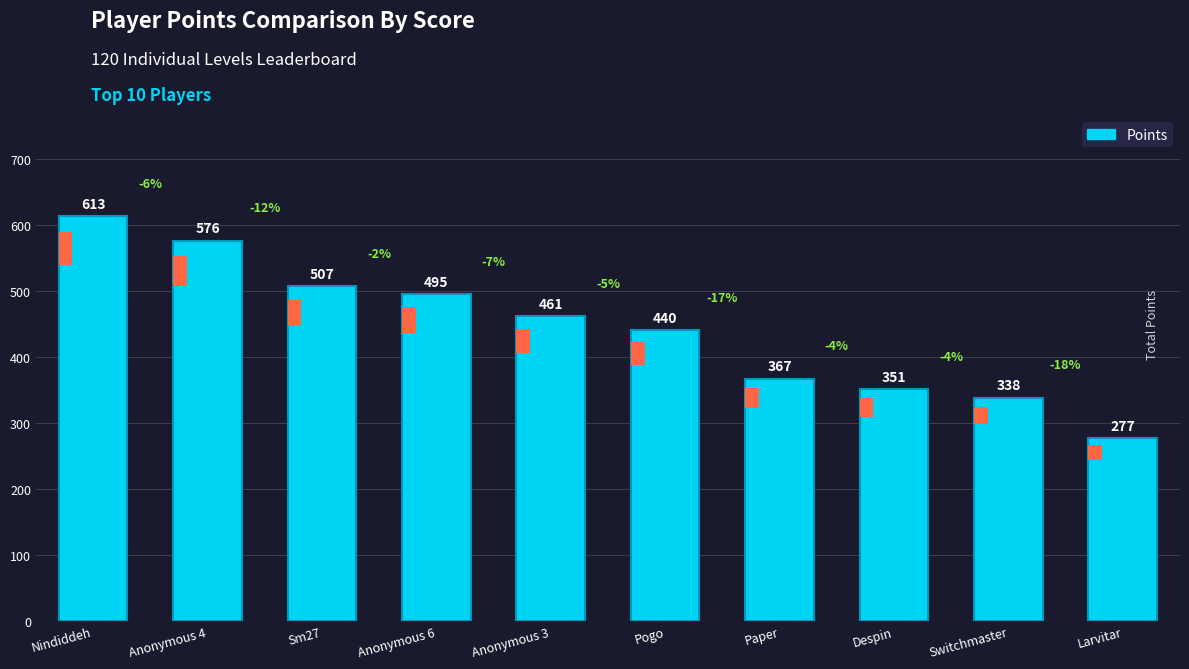

How many data points does each series have?

10